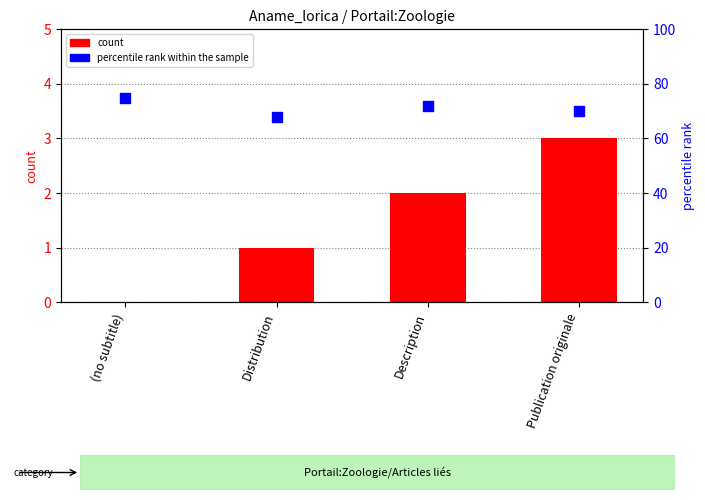

Which series reaches the maximum Y coordinate?

percentile rank within the sample